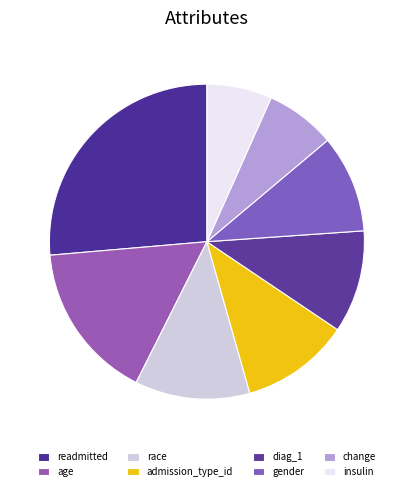

To the nearest percent, what is the average slice percentage?

12%